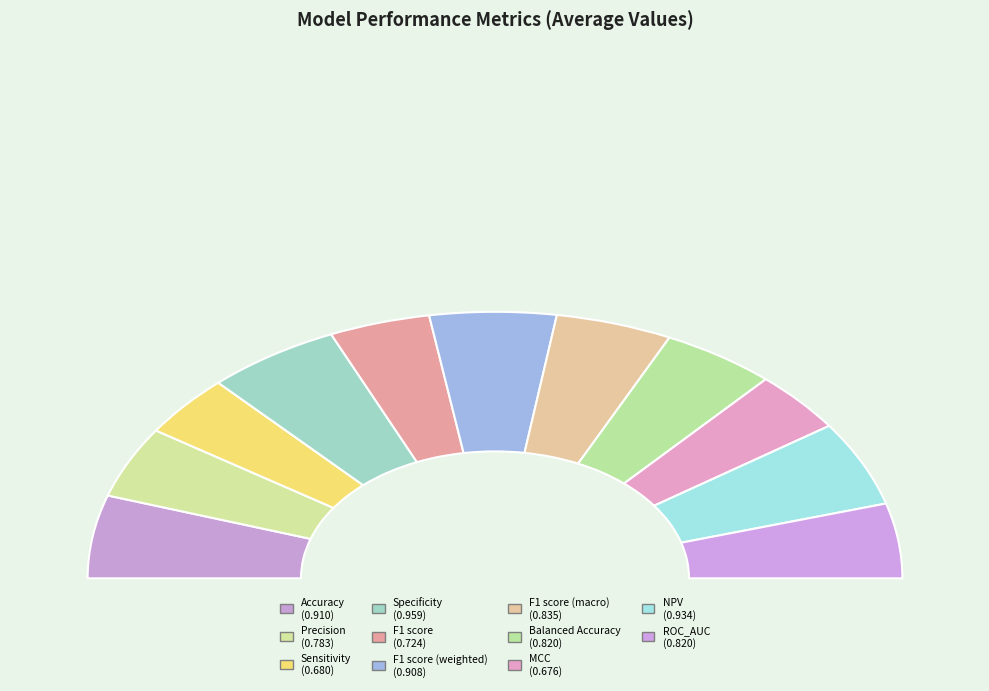

Is it true that Accuracy is 10% of the pie?

True